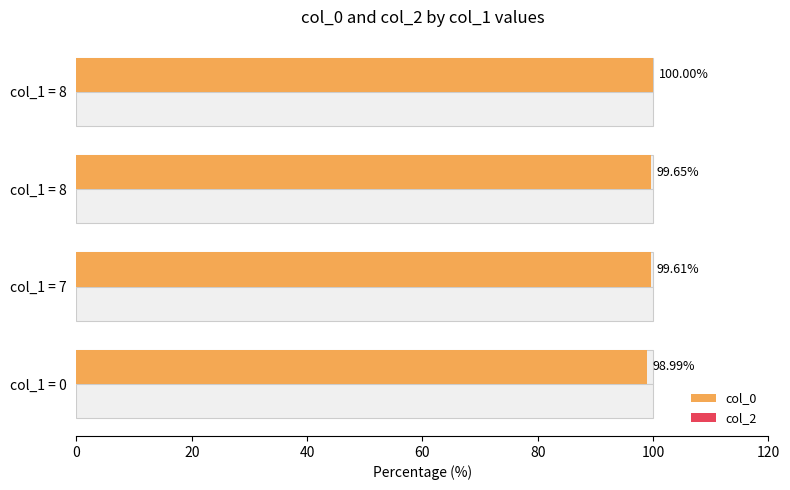

Is the value of col_2 at 0 greater than the value of col_0 at 20?

No